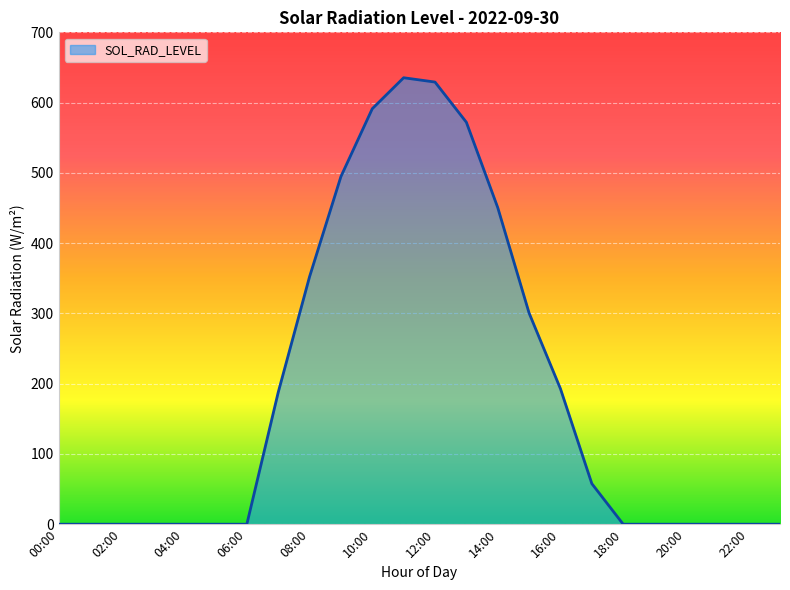

What is the difference between the second highest and second lowest values?

629.2